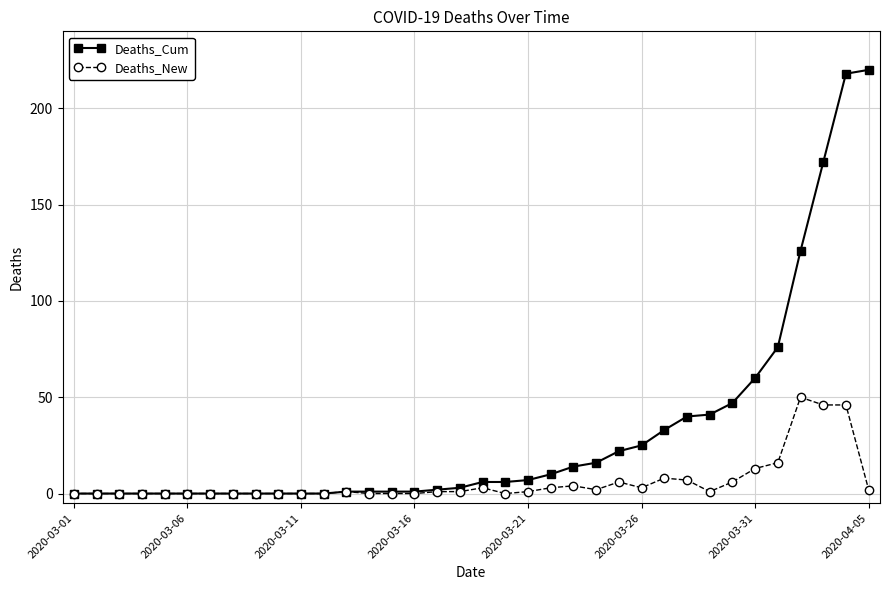

Which series has the largest range (max minus min)?

Deaths_Cum